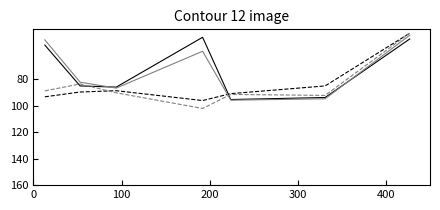

What is the maximum value shown in the chart?

102.1